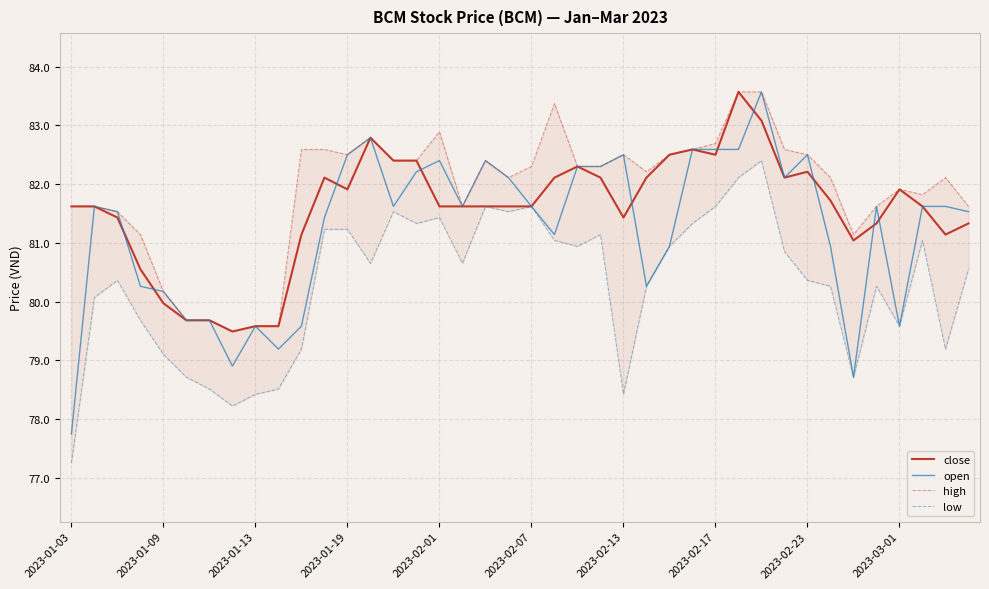

What is the maximum value for open?

83.6